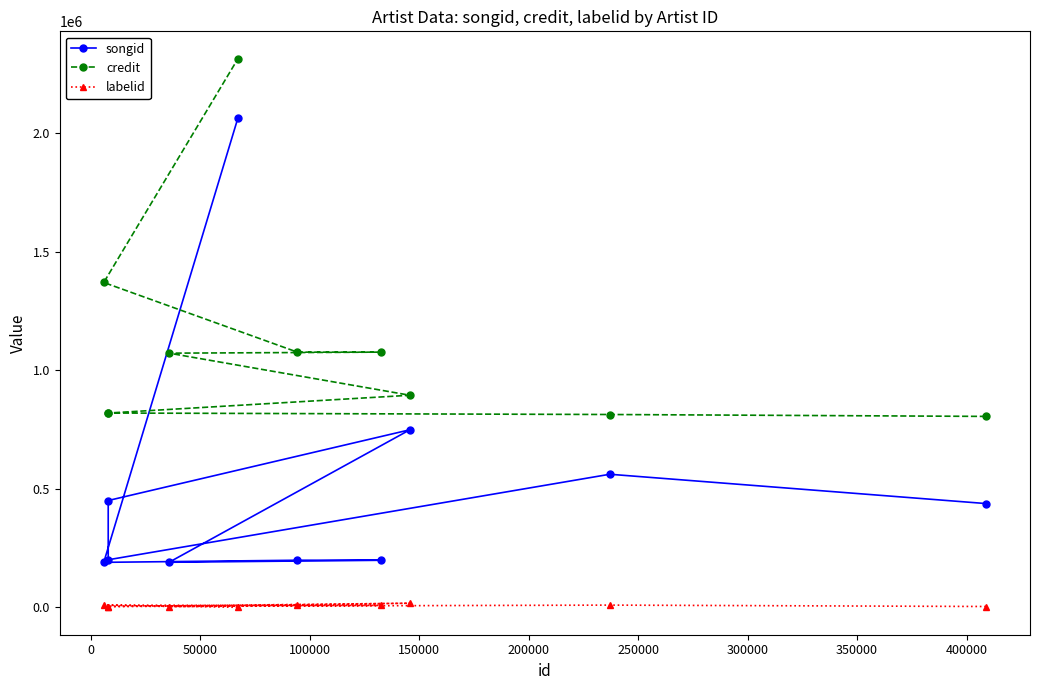

Which series has the widest spread of values?

songid